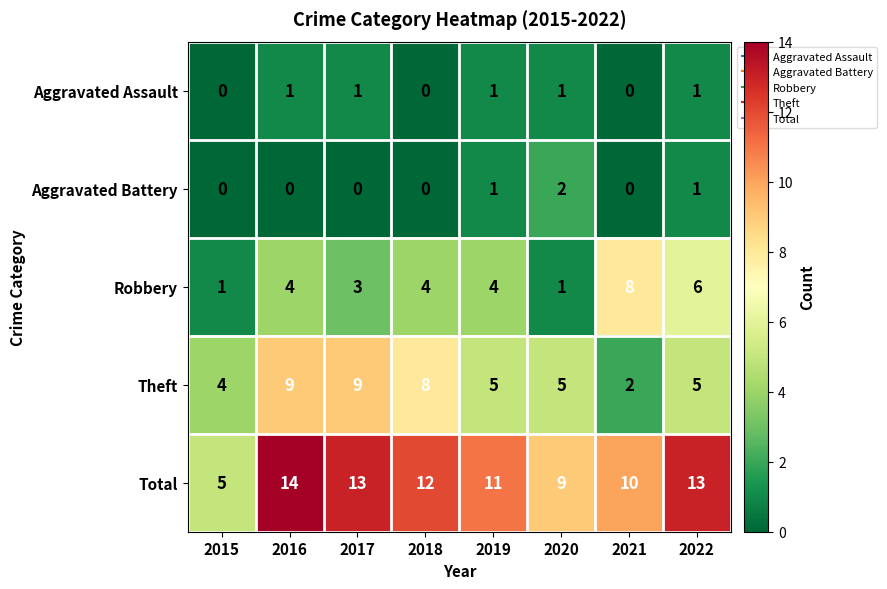

Which series changed the most between 2018 and 2019?

Theft